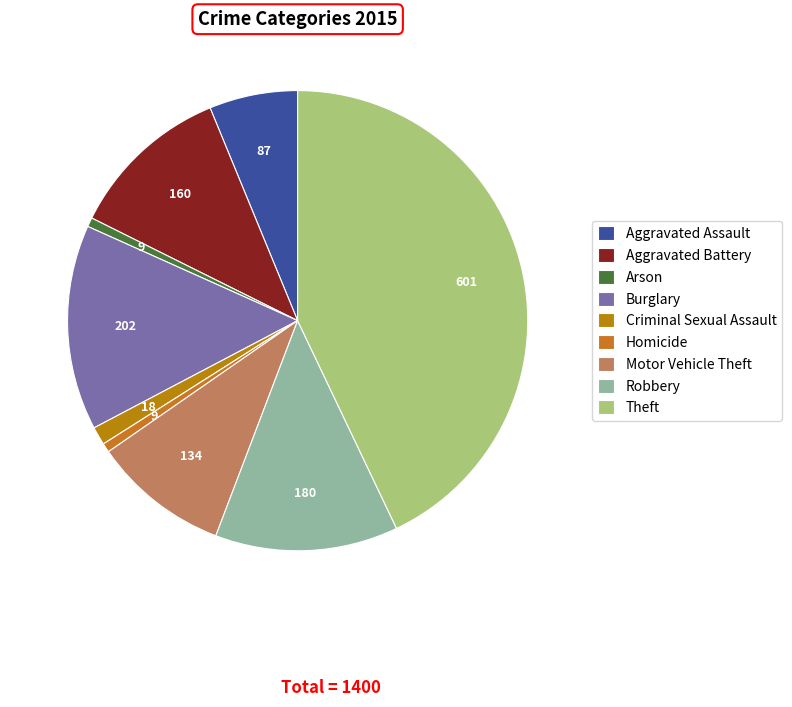

Is the sum of Aggravated Assault and Robbery greater than half?

No